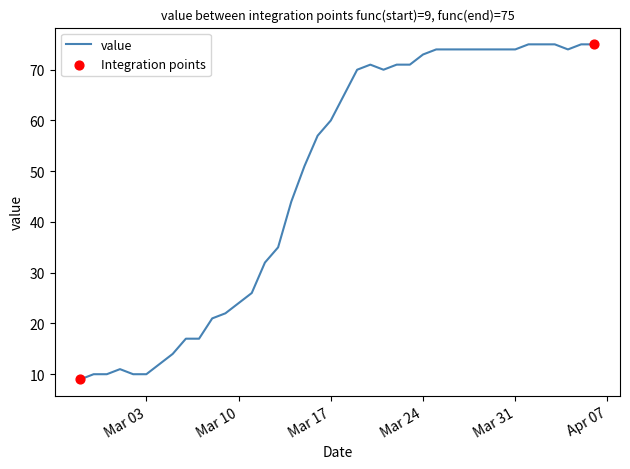

What is the minimum value shown in the chart?

9